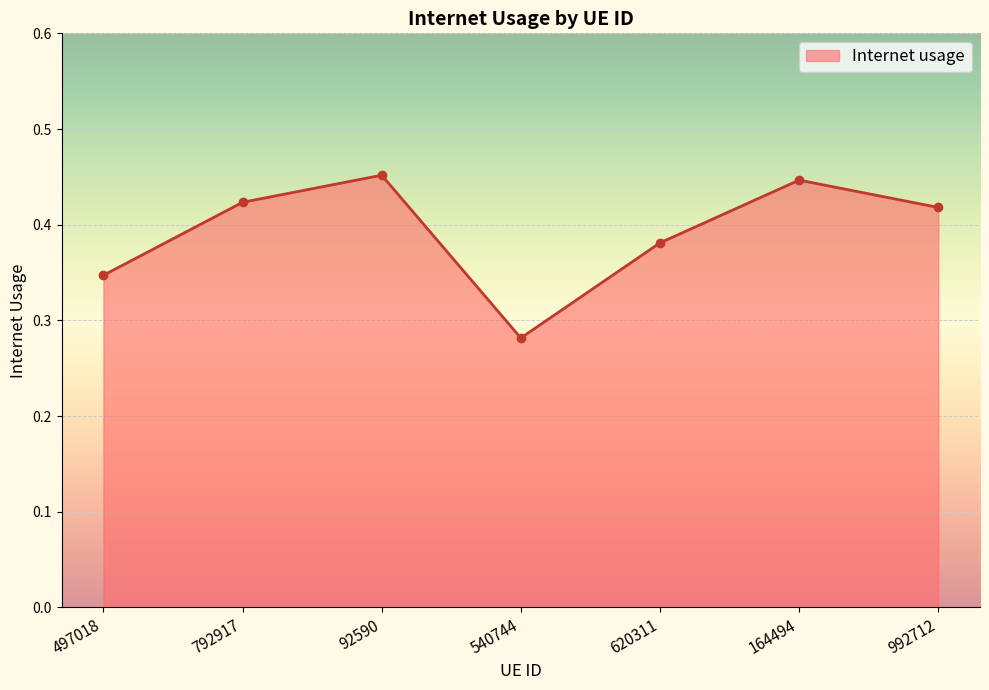

What is the label of the 7th point from the right?

497018